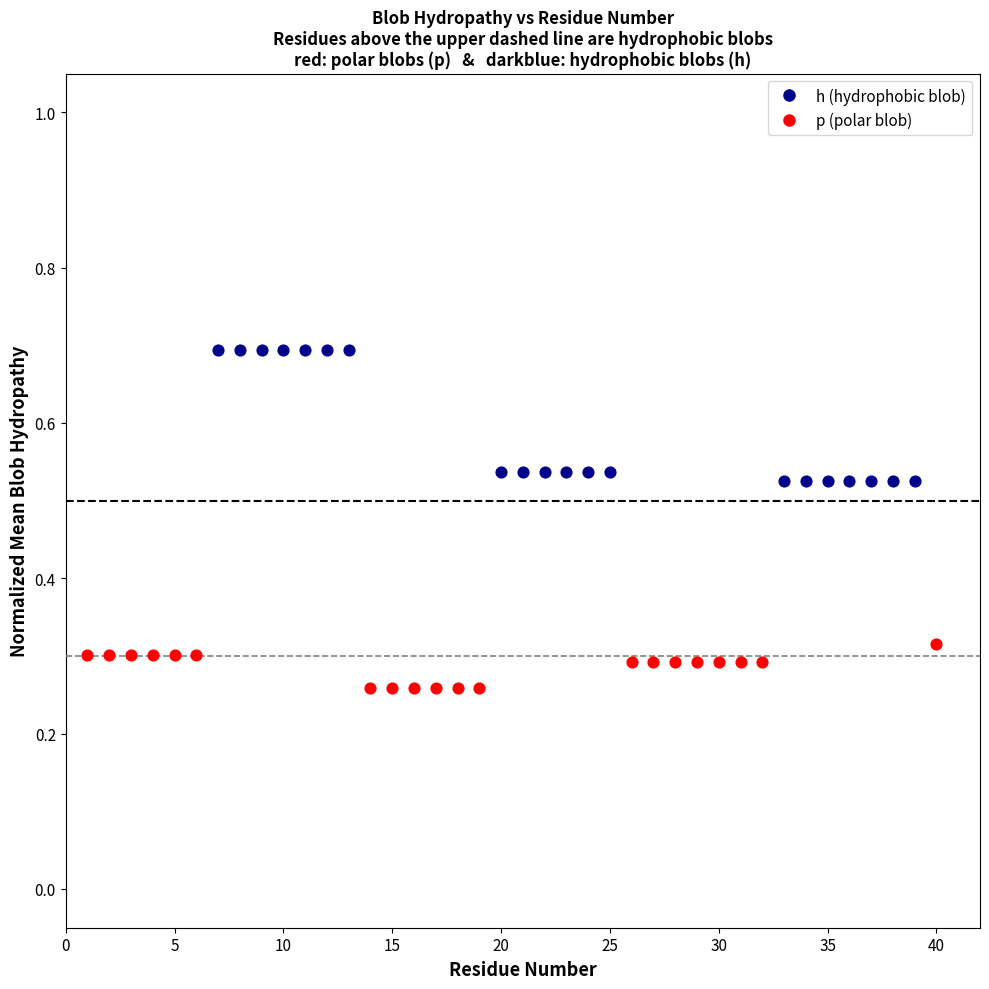

Which series contains the highest Y value?

h (hydrophobic blob)